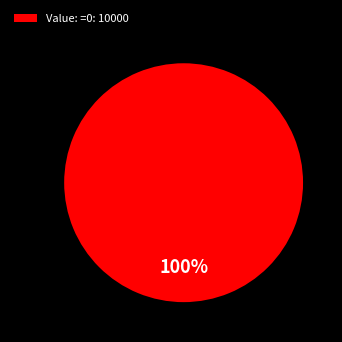

True or false: Value: =0: 10000 accounts for 92% of the total.

False